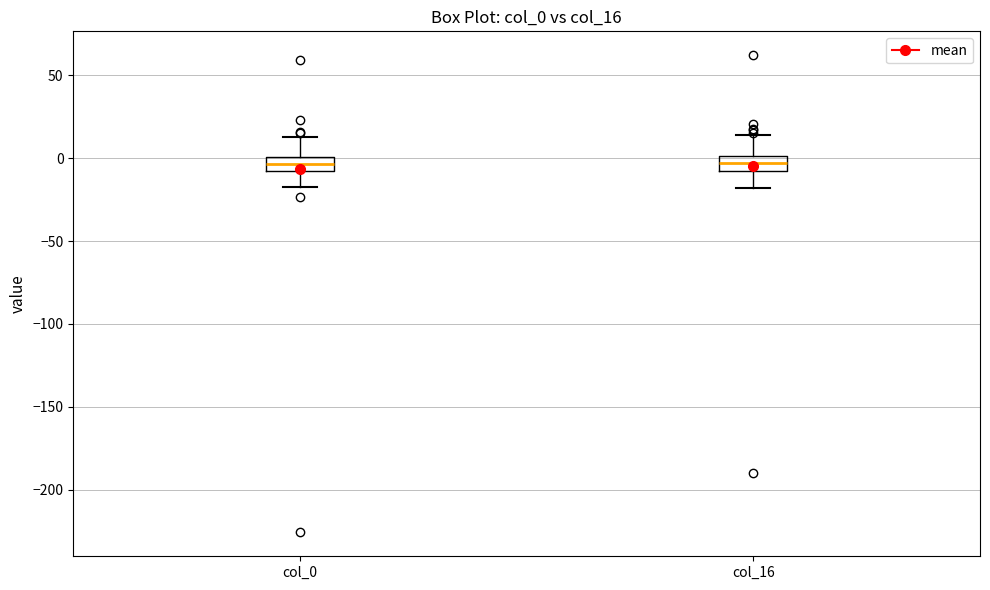

Reading left to right, transcribe this box plot: for each box, give where its median line is, the range the box spans, and where its two whiskers end, as read against the y-axis. The values are not printed on the chart, so give them approximately, as read against the axis.

col_0: median -5 (inside the box), box -5 to 0, whiskers -15 to 15
col_16: median -5 (inside the box), box -5 to 0, whiskers -20 to 15